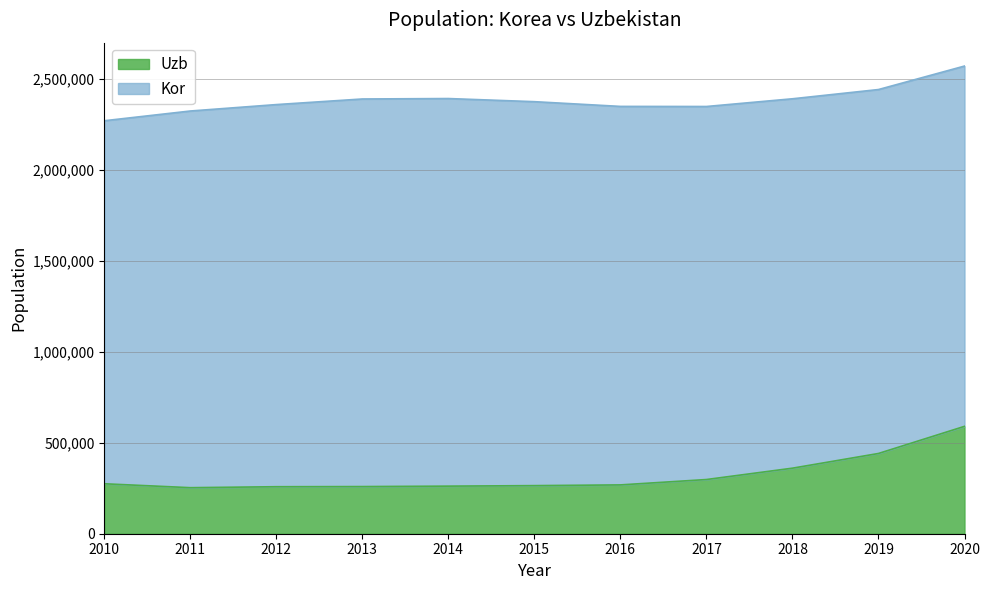

What is the highest value of the Uzb series?

590077